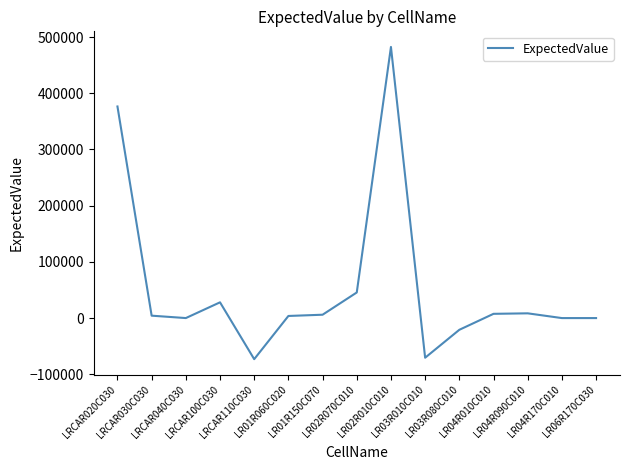

What is the maximum value shown in the chart?

482332.0